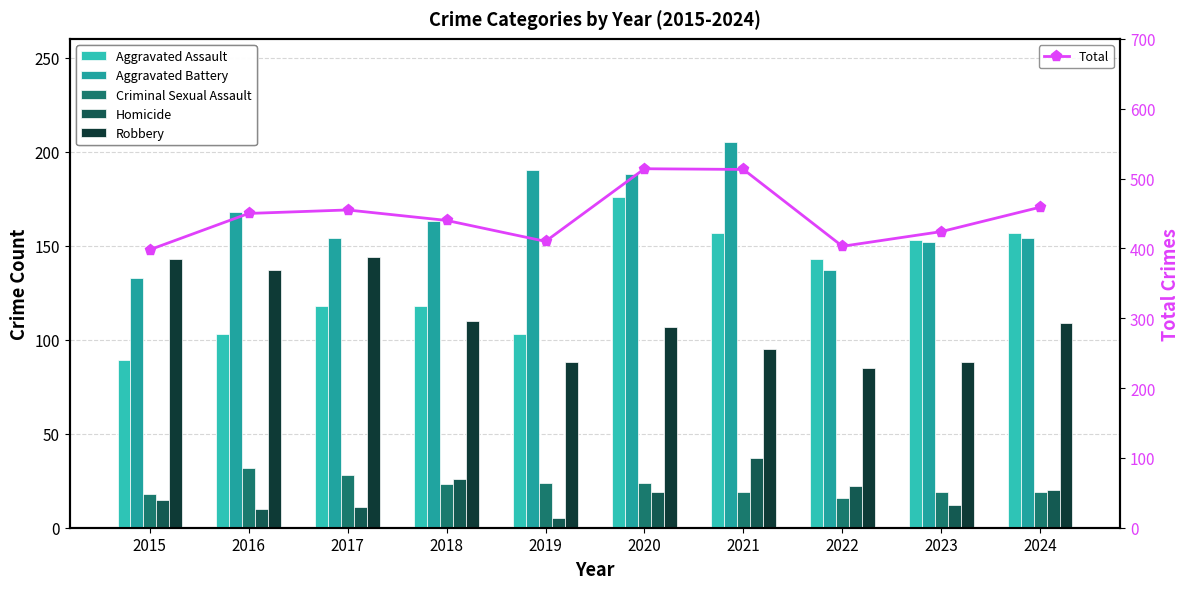

How many distinct data groups are displayed?

6